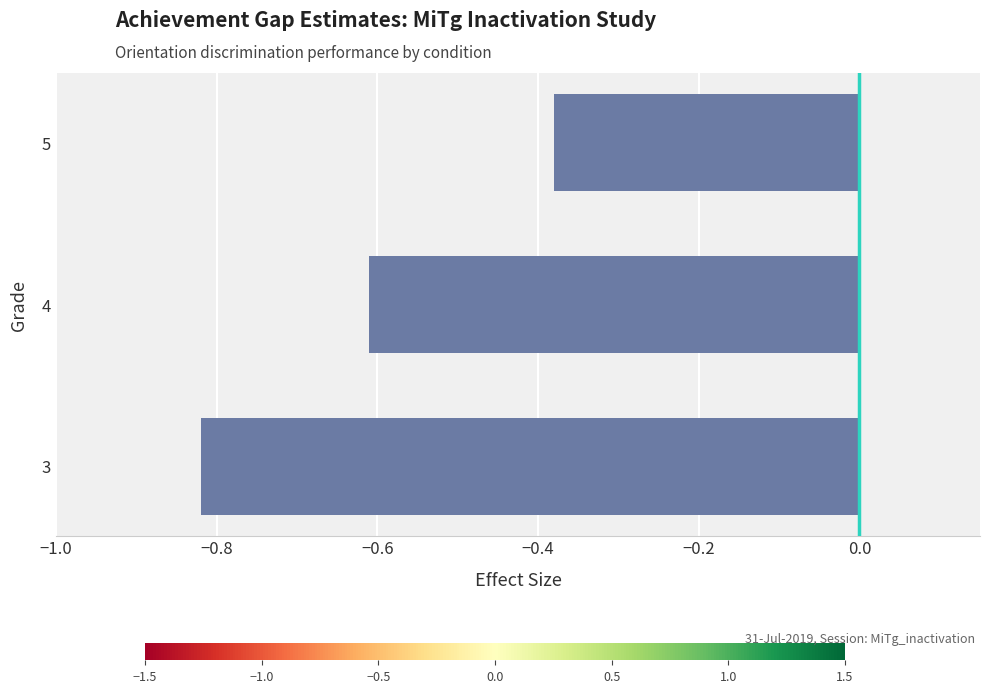

The chart shows a value of -0.6 at 4. True or false?

True